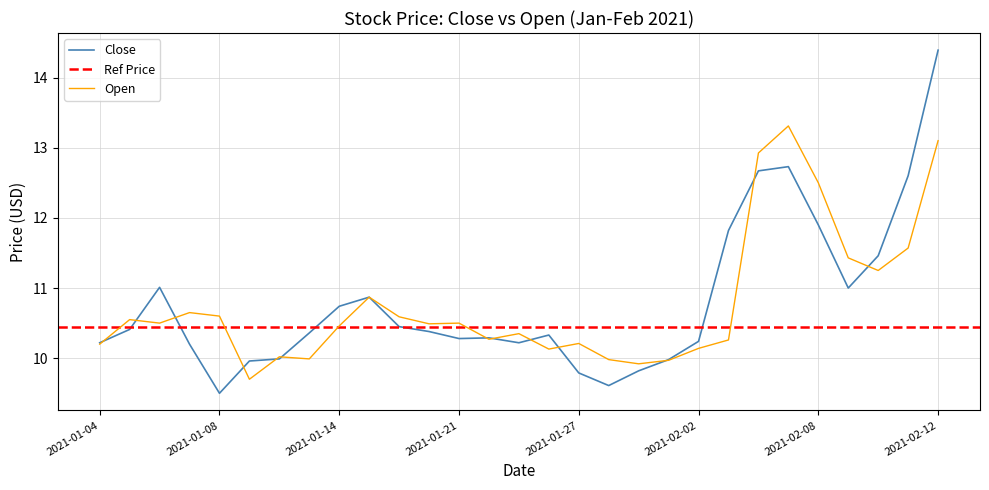

What is the highest value of the Open series?

13.3